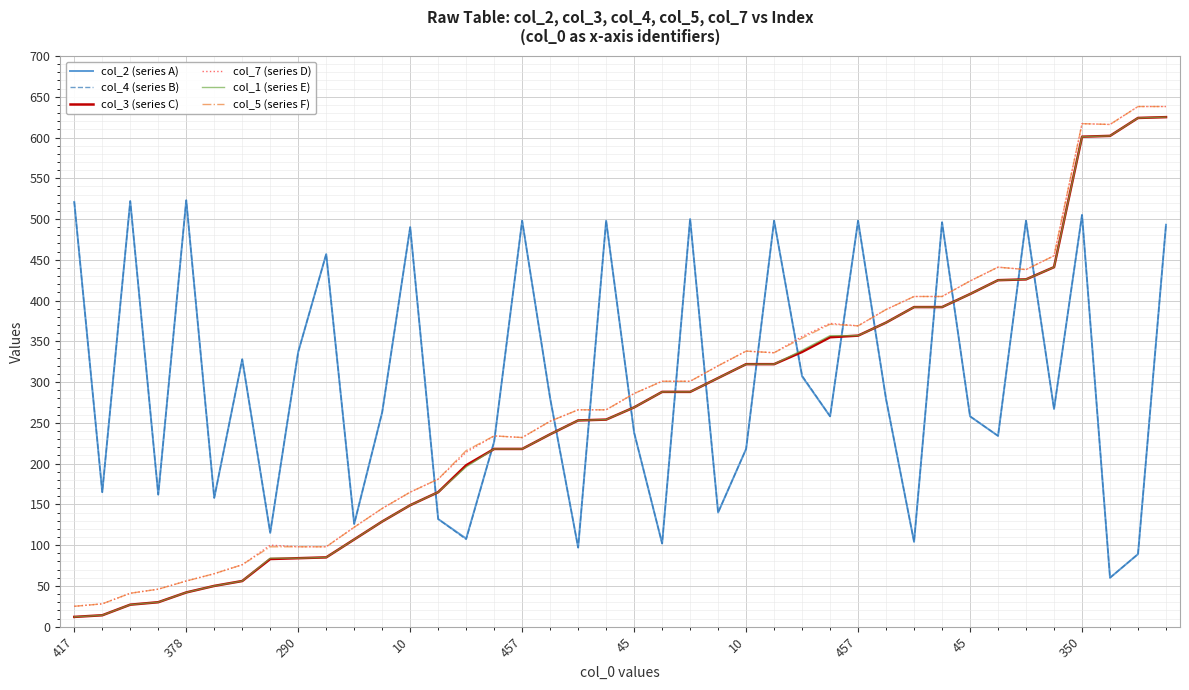

What is the greatest value displayed?

638